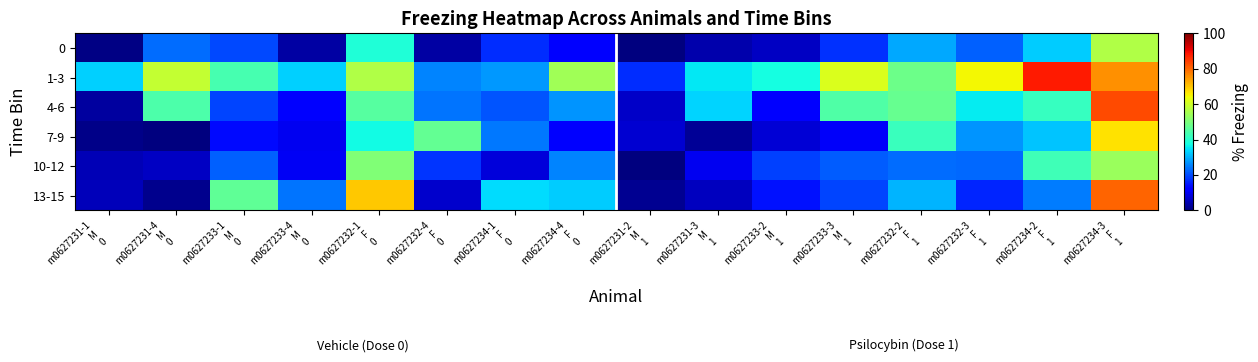

Reading left to right, extract all data points from this chart.

0: m0627231-1
M
0=0.6	m0627231-4
M
0=23.4	m0627233-1
M
0=19.8	m0627233-4
M
0=3.1	m0627232-1
F
0=38.9	m0627232-4
F
0=3.4	m0627234-1
F
0=17.0	m0627234-4
F
0=11.3	m0627231-2
M
1=0.0	m0627231-3
M
1=4.3	m0627233-2
M
1=6.2	m0627233-3
M
1=17.3	m0627232-2
F
1=29.2	m0627232-3
F
1=22.2	m0627234-2
F
1=32.4	m0627234-3
F
1=56.4
1-3: m0627231-1
M
0=33.1	m0627231-4
M
0=58.9	m0627233-1
M
0=43.7	m0627233-4
M
0=33.0	m0627232-1
F
0=56.5	m0627232-4
F
0=25.7	m0627234-1
F
0=27.6	m0627234-4
F
0=54.4	m0627231-2
M
1=17.1	m0627231-3
M
1=35.5	m0627233-2
M
1=37.6	m0627233-3
M
1=61.6	m0627232-2
F
1=48.1	m0627232-3
F
1=64.6	m0627234-2
F
1=88.2	m0627234-3
F
1=75.5
4-6: m0627231-1
M
0=3.1	m0627231-4
M
0=44.2	m0627233-1
M
0=19.4	m0627233-4
M
0=12.5	m0627232-1
F
0=45.5	m0627232-4
F
0=24.1	m0627234-1
F
0=21.0	m0627234-4
F
0=27.3	m0627231-2
M
1=6.4	m0627231-3
M
1=33.4	m0627233-2
M
1=12.7	m0627233-3
M
1=44.7	m0627232-2
F
1=47.5	m0627232-3
F
1=35.7	m0627234-2
F
1=41.4	m0627234-3
F
1=83.1
7-9: m0627231-1
M
0=1.1	m0627231-4
M
0=0.0	m0627233-1
M
0=13.6	m0627233-4
M
0=10.2	m0627232-1
F
0=37.1	m0627232-4
F
0=47.2	m0627234-1
F
0=24.5	m0627234-4
F
0=12.3	m0627231-2
M
1=7.4	m0627231-3
M
1=2.3	m0627233-2
M
1=7.7	m0627233-3
M
1=10.8	m0627232-2
F
1=42.0	m0627232-3
F
1=27.1	m0627234-2
F
1=31.9	m0627234-3
F
1=67.0
10-12: m0627231-1
M
0=4.8	m0627231-4
M
0=6.0	m0627233-1
M
0=22.0	m0627233-4
M
0=10.4	m0627232-1
F
0=50.5	m0627232-4
F
0=17.9	m0627234-1
F
0=8.2	m0627234-4
F
0=25.4	m0627231-2
M
1=0.0	m0627231-3
M
1=10.1	m0627233-2
M
1=19.0	m0627233-3
M
1=21.5	m0627232-2
F
1=23.3	m0627232-3
F
1=22.7	m0627234-2
F
1=42.8	m0627234-3
F
1=53.8
13-15: m0627231-1
M
0=5.4	m0627231-4
M
0=1.5	m0627233-1
M
0=46.7	m0627233-4
M
0=23.9	m0627232-1
F
0=69.6	m0627232-4
F
0=6.7	m0627234-1
F
0=34.1	m0627234-4
F
0=32.5	m0627231-2
M
1=1.7	m0627231-3
M
1=5.5	m0627233-2
M
1=14.4	m0627233-3
M
1=19.3	m0627232-2
F
1=30.3	m0627232-3
F
1=16.1	m0627234-2
F
1=24.9	m0627234-3
F
1=80.2